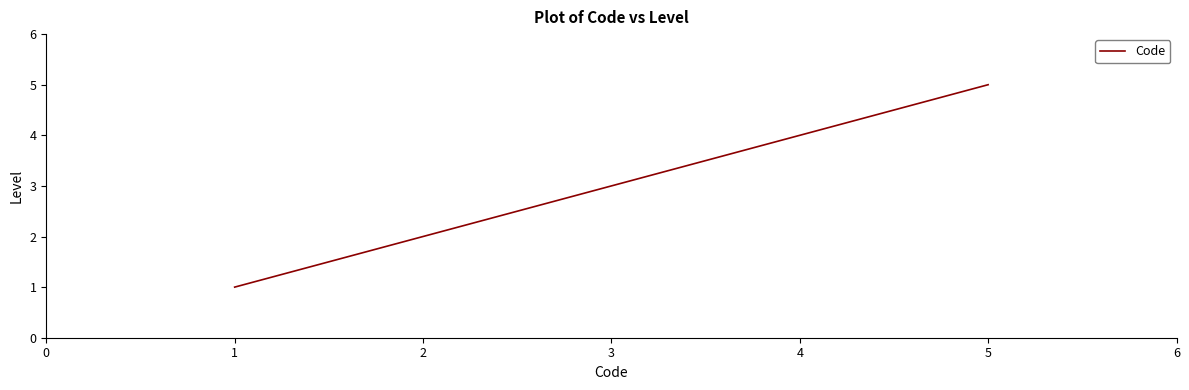

Rank the categories by value from lowest to highest.

1, 2, 3, 4, 5